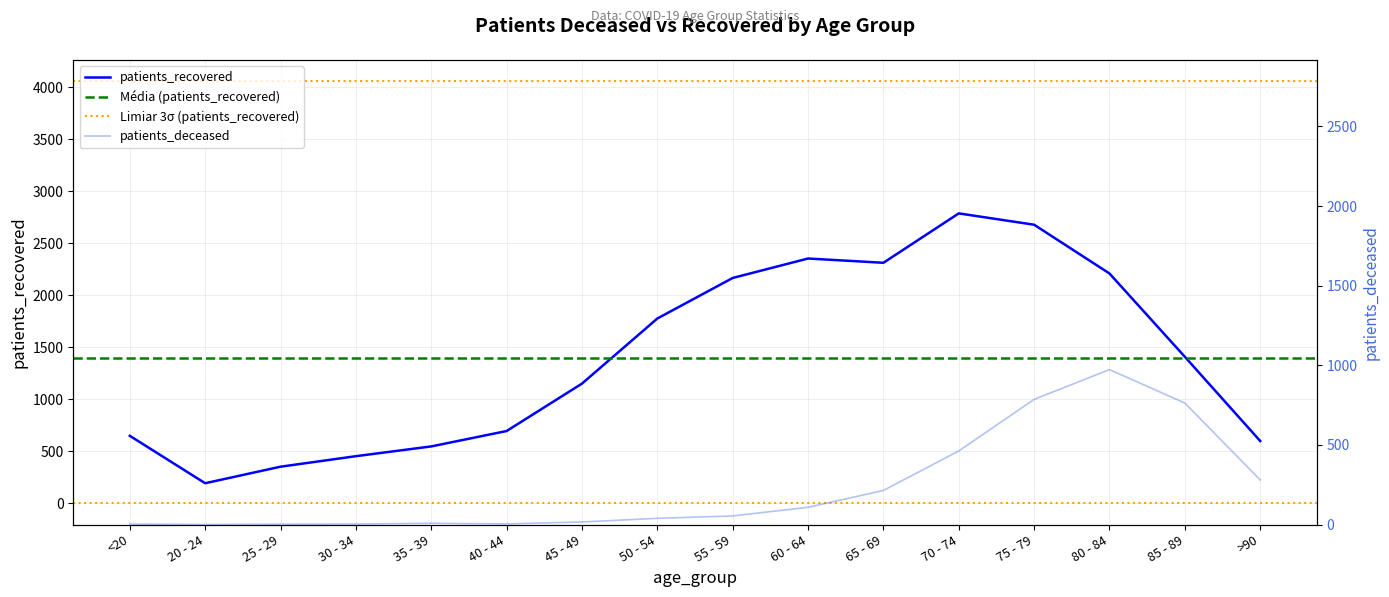

Reading right to left, what are all the values shown in this chart?

patients_deceased: >90=280	85 - 89=763	80 - 84=973	75 - 79=786	70 - 74=462	65 - 69=214	60 - 64=108	55 - 59=54	50 - 54=39	45 - 49=16	40 - 44=4	35 - 39=8	30 - 34=3	25 - 29=2	20 - 24=0	<20=3
patients_recovered: >90=600	85 - 89=1410	80 - 84=2211	75 - 79=2680	70 - 74=2789	65 - 69=2314	60 - 64=2355	55 - 59=2168	50 - 54=1778	45 - 49=1152	40 - 44=696	35 - 39=548	30 - 34=454	25 - 29=353	20 - 24=194	<20=650